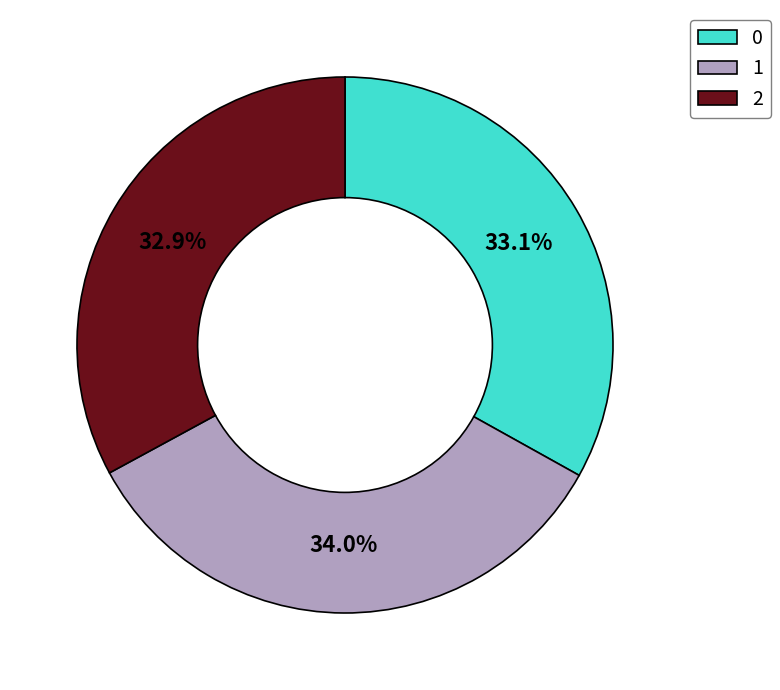

Do 1 and 2 together represent more than half of the pie?

Yes